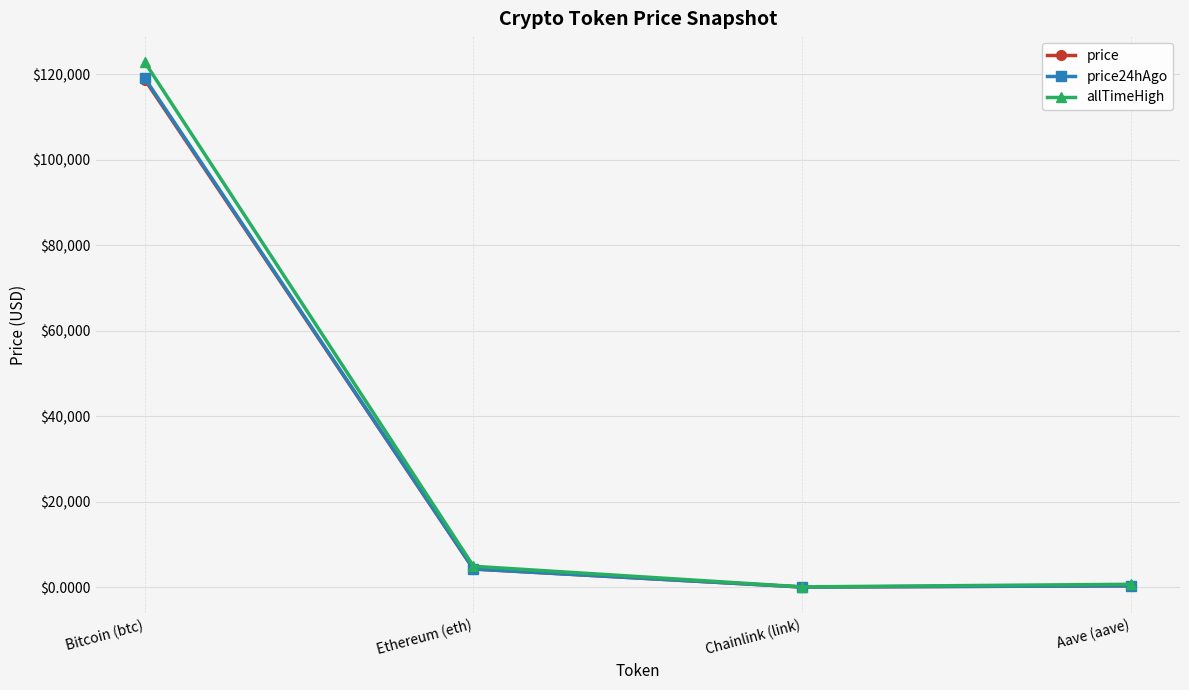

What is the total value across all series at Bitcoin (btc)?

360715.0